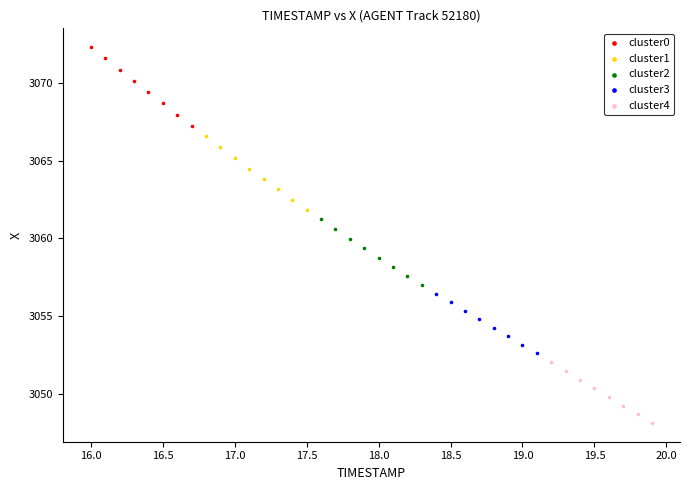

Which series contains the highest Y value?

cluster0